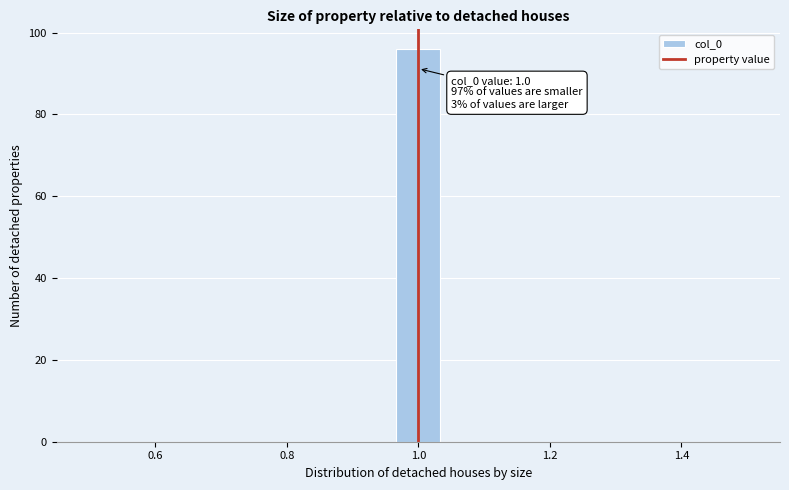

Around what value on the x-axis is the tallest bar? Give the approximate position of its centre, as read against the axis.

1.00